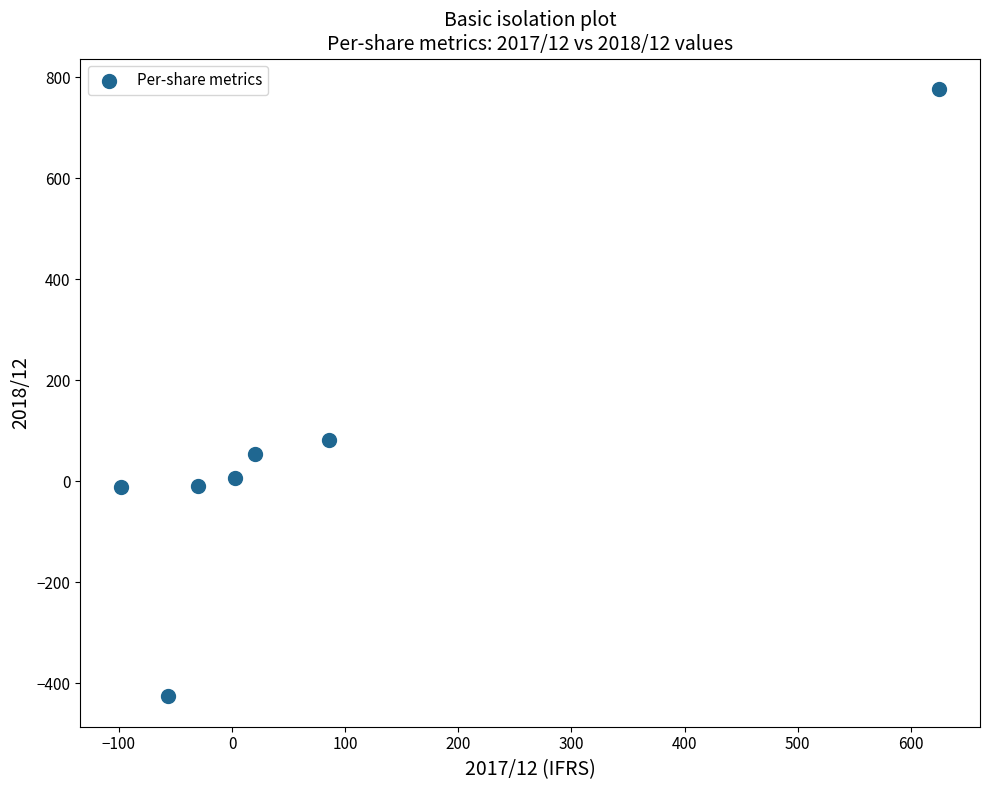

What is the range of Y values (max minus min)?

1203.3